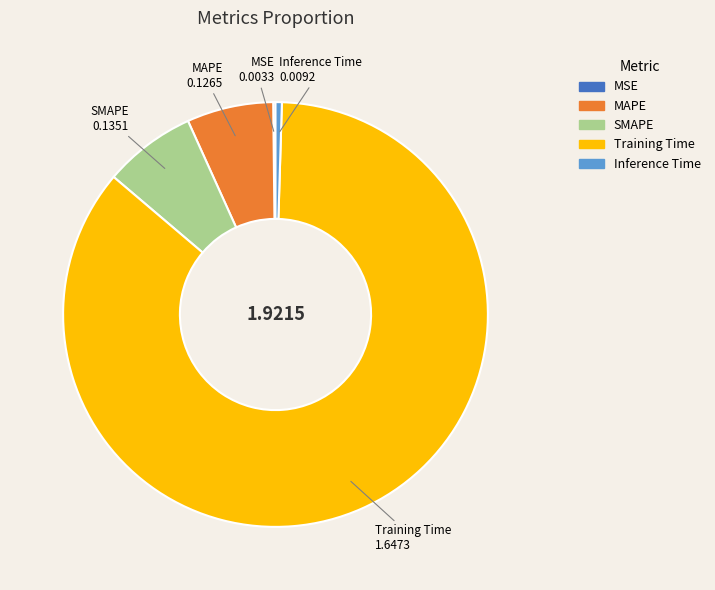

Which slice is the largest?

Training Time